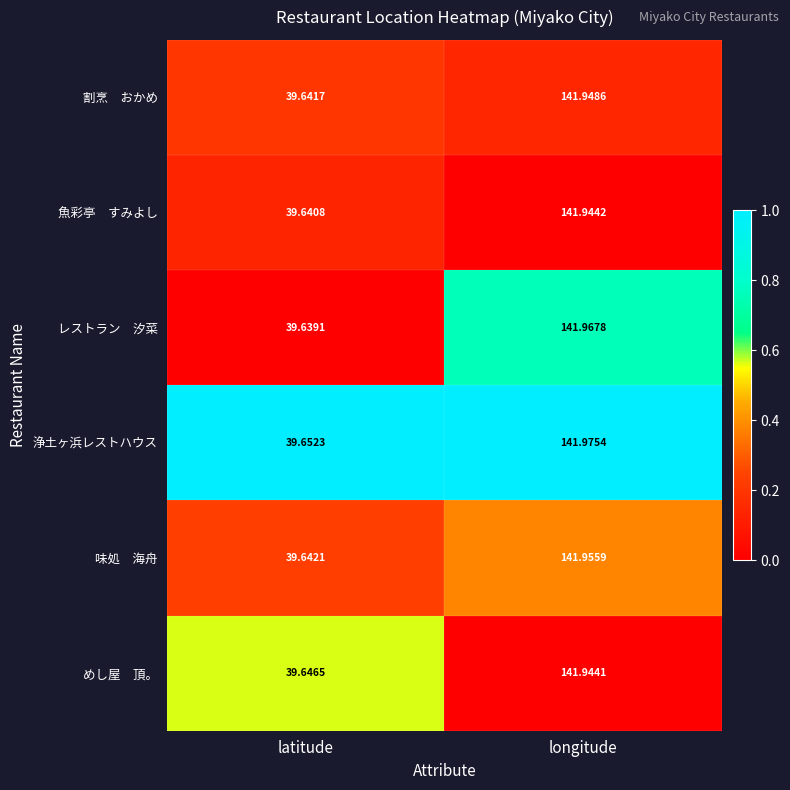

At which category is the sum across all series the highest?

longitude